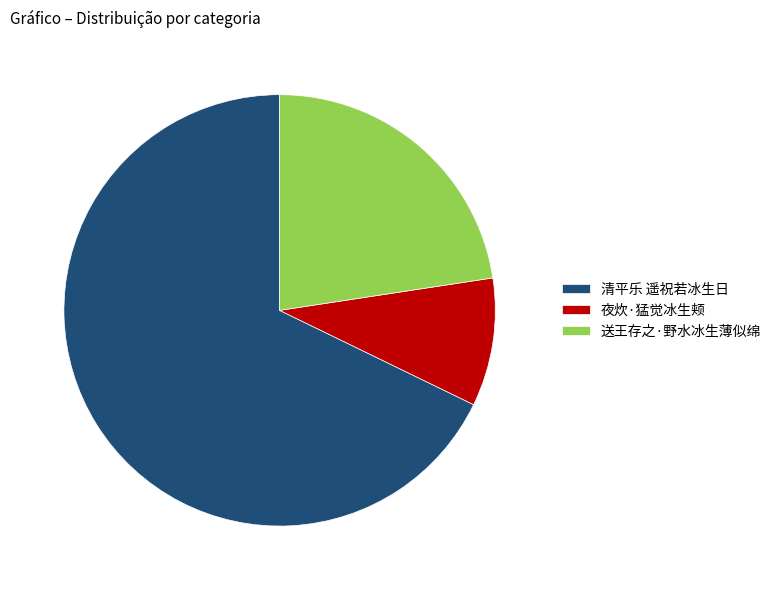

Rank the categories by value from highest to lowest.

清平乐 遥祝若冰生日, 送王存之·野水冰生薄似绵, 夜炊·猛觉冰生颊